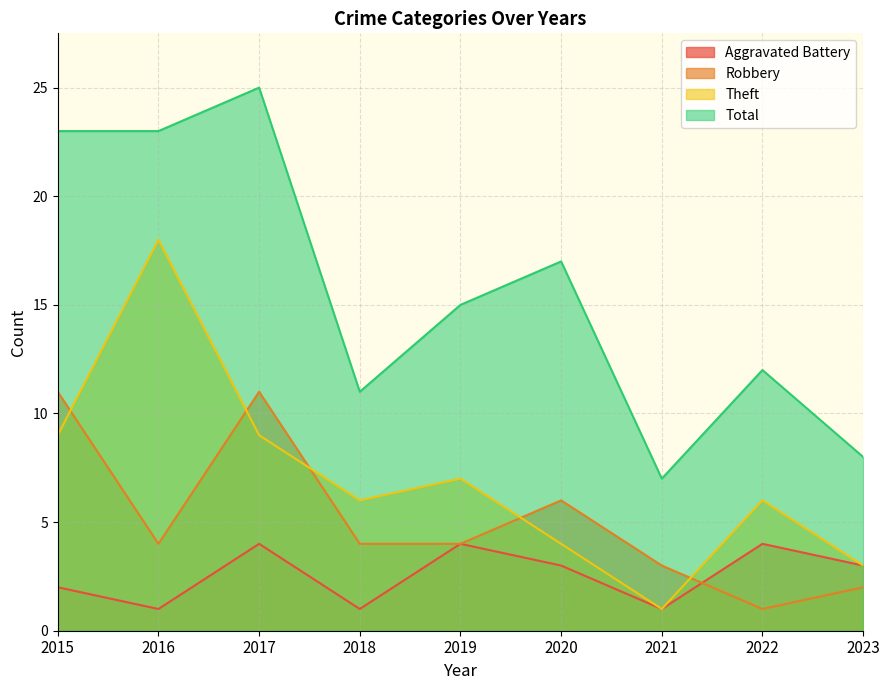

List the series in order of their peak value, highest first.

Total, Theft, Robbery, Aggravated Battery